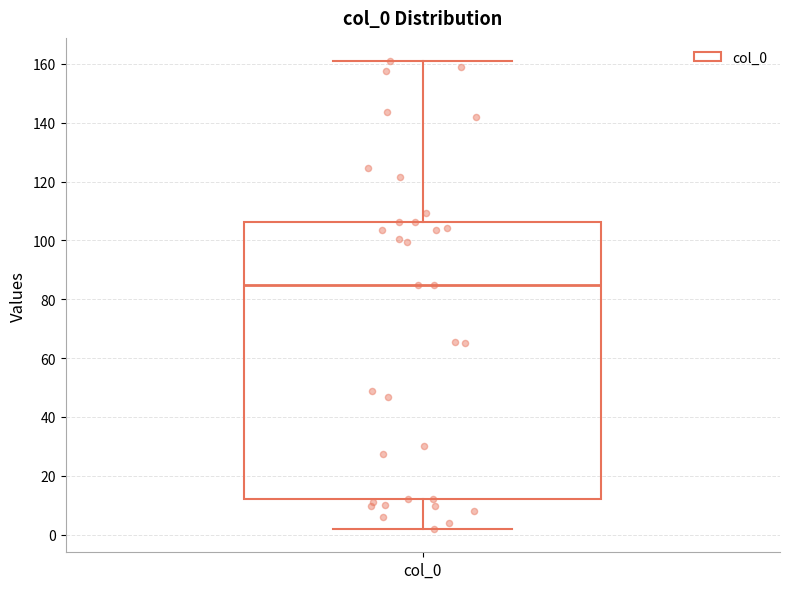

Read this box plot against the y-axis: the position of the median line, the range covered by the box, and the ends of both whiskers. The values are not printed on the chart, so give them approximately, as read against the axis.

median 86, box 12 to 106, whiskers 2 to 160